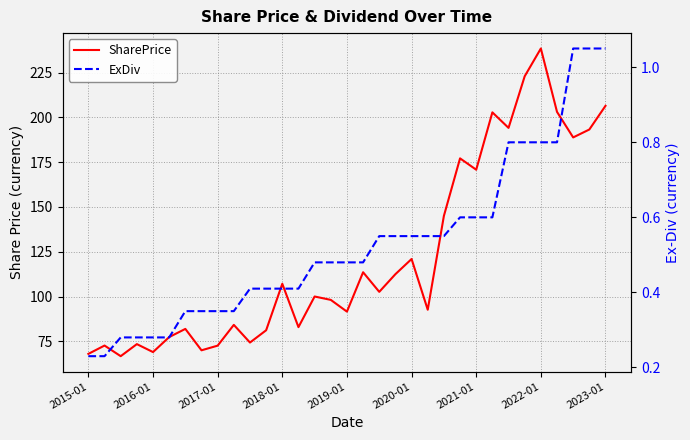

What is the difference between the highest and lowest values at 31?

192.1